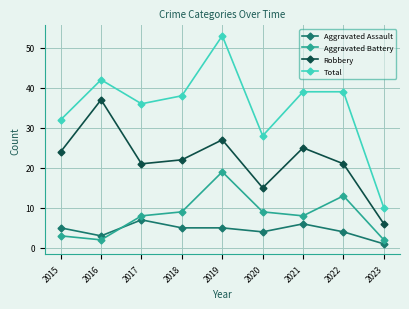

Which category has the highest value in the Aggravated Assault series?

2017